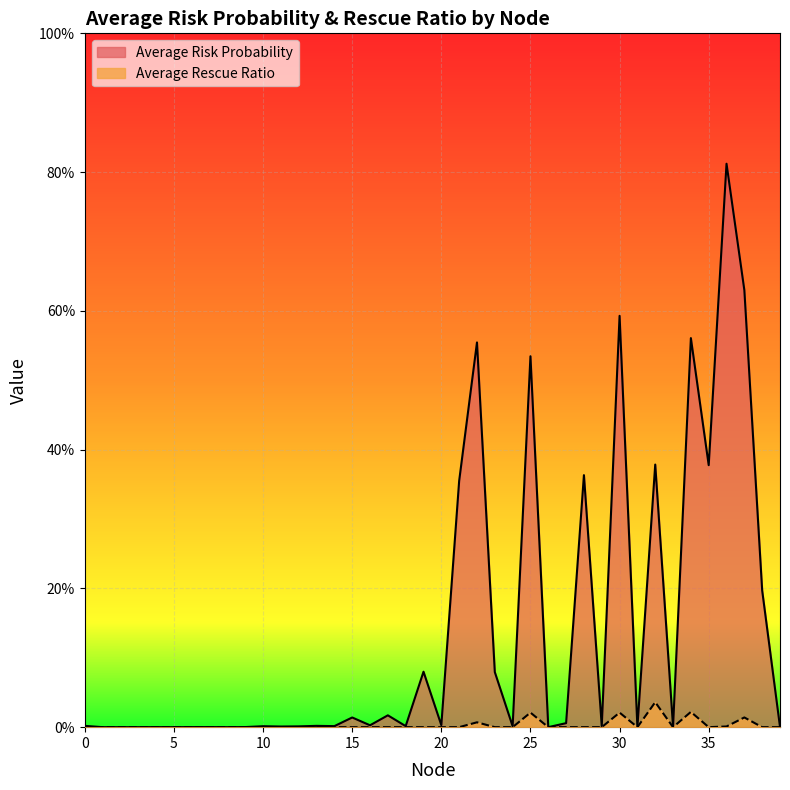

How many categories are shown in the chart?

40